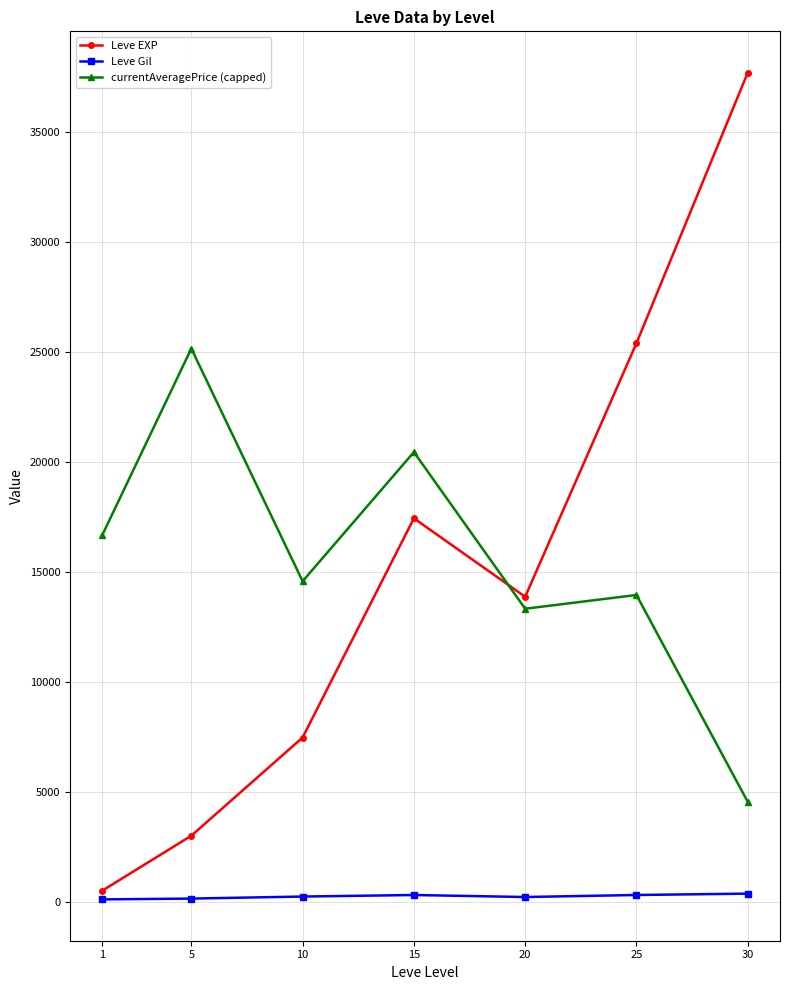

Which series has the largest range (max minus min)?

Leve EXP